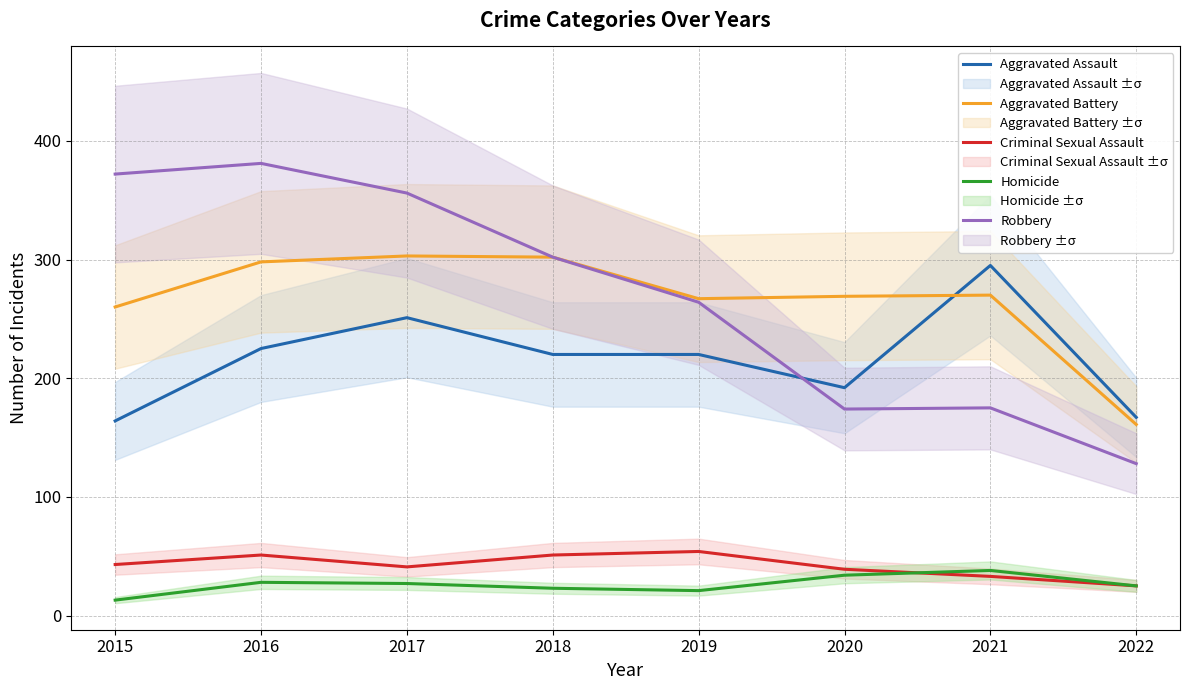

Reading left to right, transcribe all the data shown in this chart.

Aggravated Assault: 164	225	251	220	220	192	295	167
Aggravated Battery: 260	298	303	302	267	269	270	161
Criminal Sexual Assault: 43	51	41	51	54	39	33	25
Homicide: 13	28	27	23	21	34	38	25
Robbery: 372	381	356	302	264	174	175	128